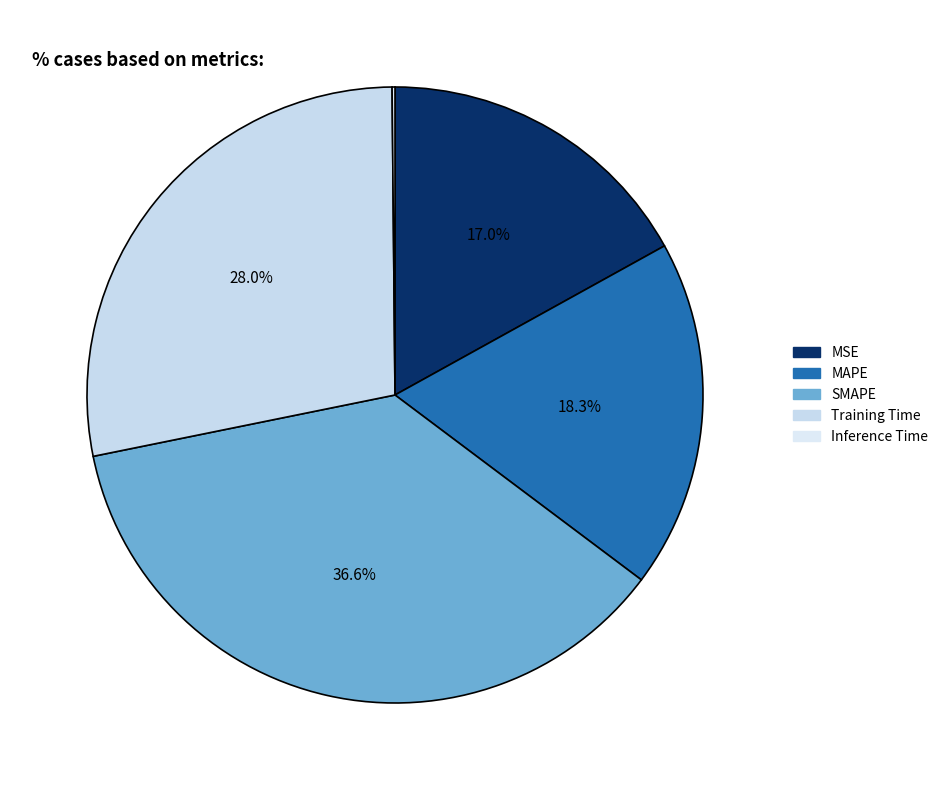

To the nearest percent, what is the difference between the Training Time and Inference Time slice percentages?

28%